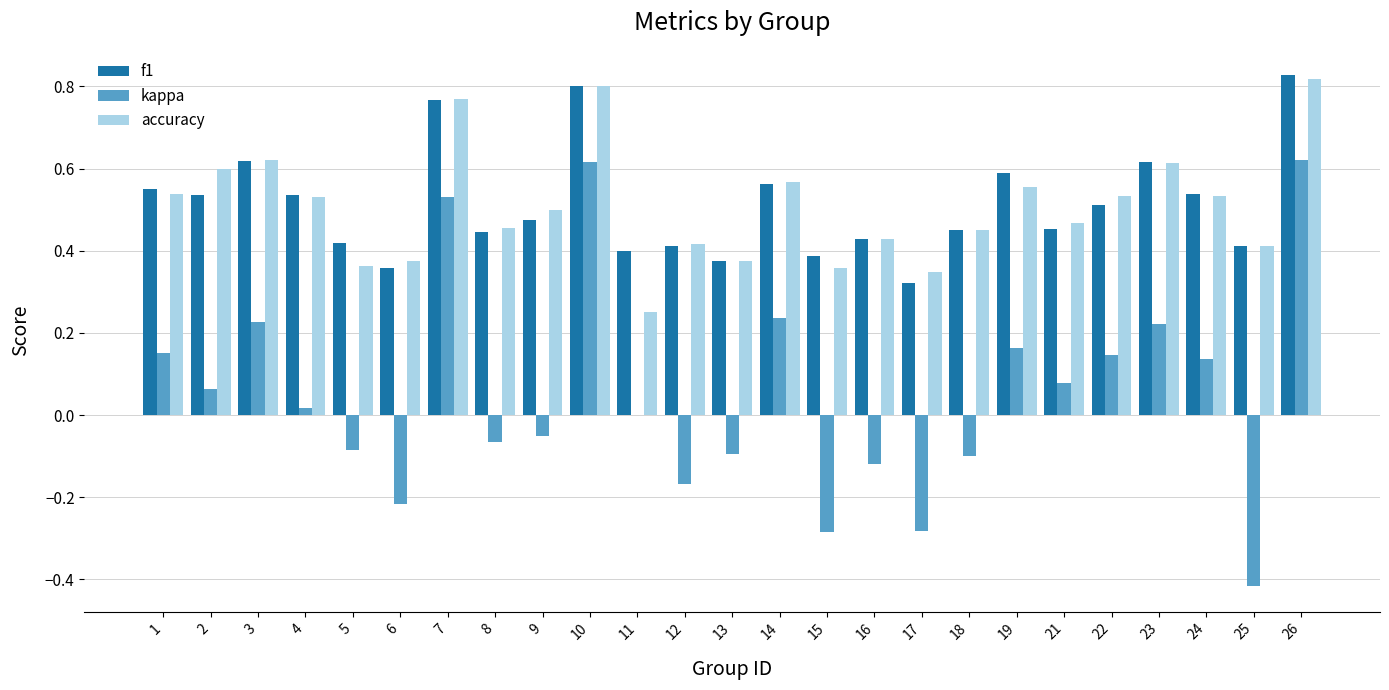

Is the value of accuracy at 11 greater than the value of f1 at 13?

No